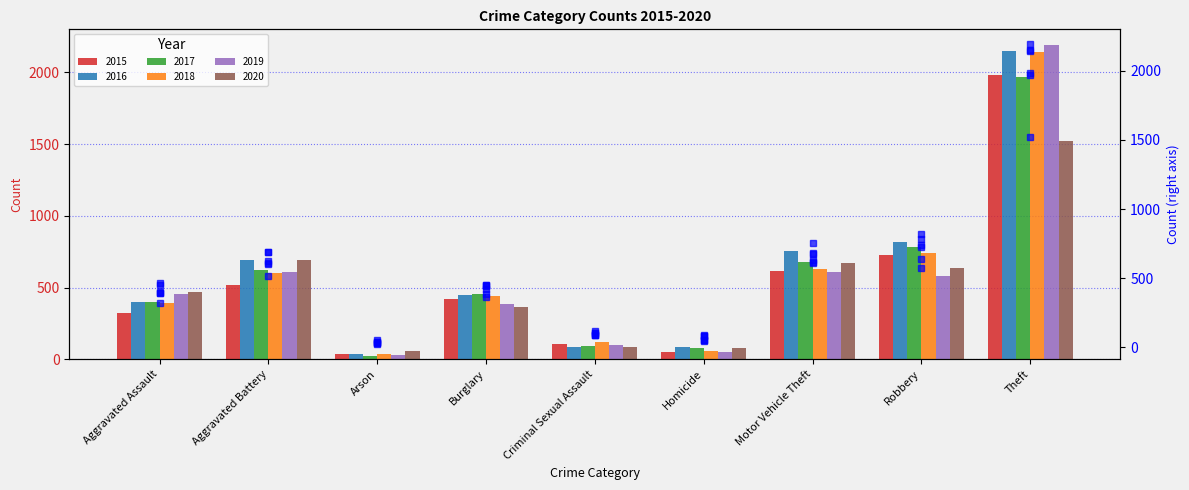

What is the sum of all 2015 (right) values?

4771